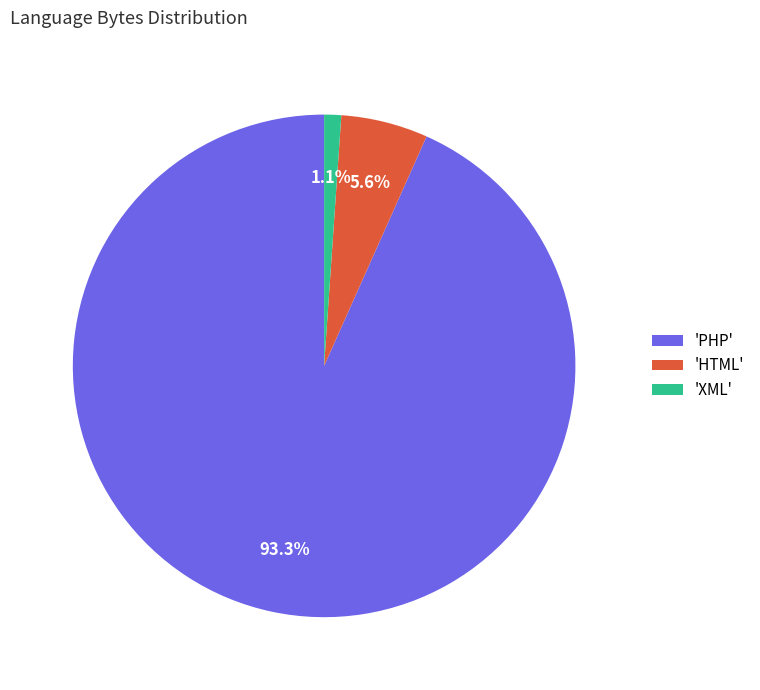

Which has a higher value, 'HTML' or 'XML'?

'HTML'